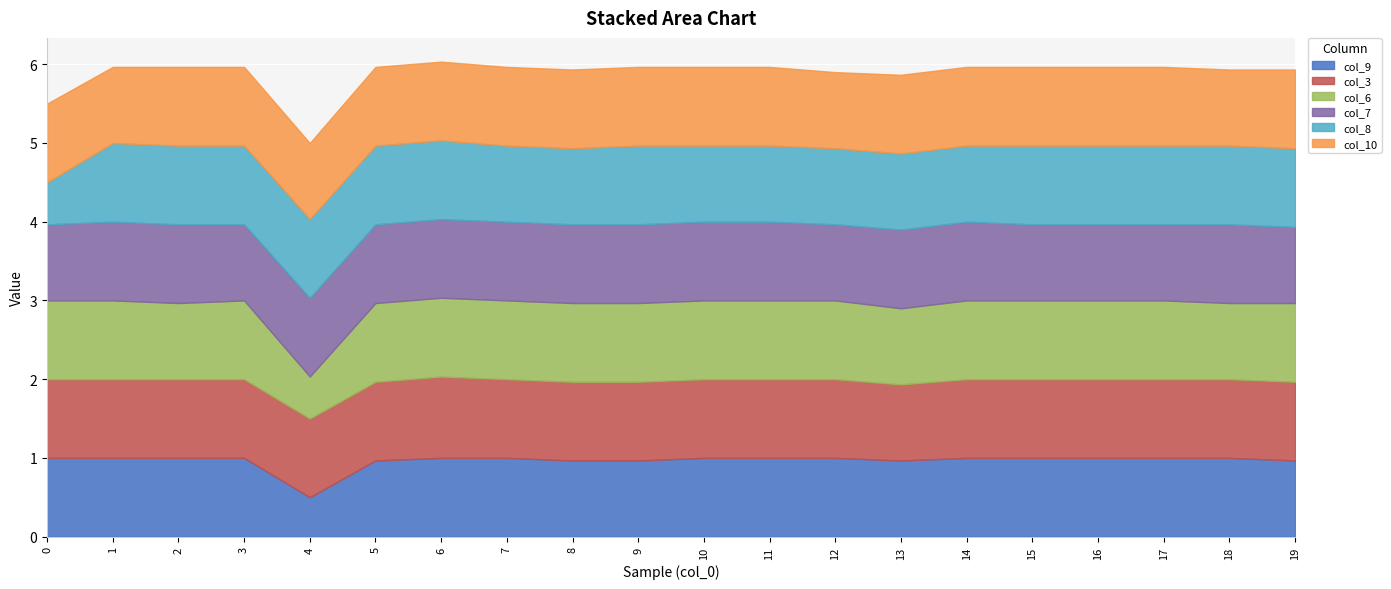

Reading left to right, what are all the values shown in this chart?

col_9: 1.0	1.0	1.0	1.0	0.5	1.0	1.0	1.0	1.0	1.0	1.0	1.0	1.0	1.0	1.0	1.0	1.0	1.0	1.0	1.0
col_3: 1.0	1.0	1.0	1.0	1.0	1.0	1.0	1.0	1.0	1.0	1.0	1.0	1.0	1.0	1.0	1.0	1.0	1.0	1.0	1.0
col_6: 1.0	1.0	1.0	1.0	0.5	1.0	1.0	1.0	1.0	1.0	1.0	1.0	1.0	1.0	1.0	1.0	1.0	1.0	1.0	1.0
col_7: 1.0	1.0	1.0	1.0	1.0	1.0	1.0	1.0	1.0	1.0	1.0	1.0	1.0	1.0	1.0	1.0	1.0	1.0	1.0	1.0
col_8: 0.5	1.0	1.0	1.0	1.0	1.0	1.0	1.0	1.0	1.0	1.0	1.0	1.0	1.0	1.0	1.0	1.0	1.0	1.0	1.0
col_10: 1.0	1.0	1.0	1.0	1.0	1.0	1.0	1.0	1.0	1.0	1.0	1.0	1.0	1.0	1.0	1.0	1.0	1.0	1.0	1.0